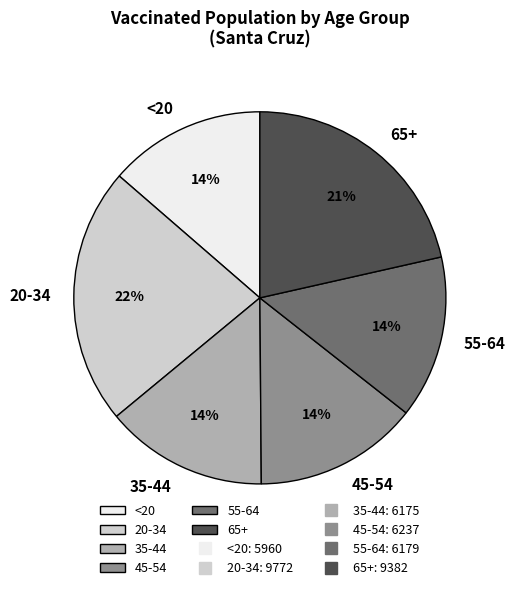

Is the sum of 45-54 and 65+ greater than half?

No